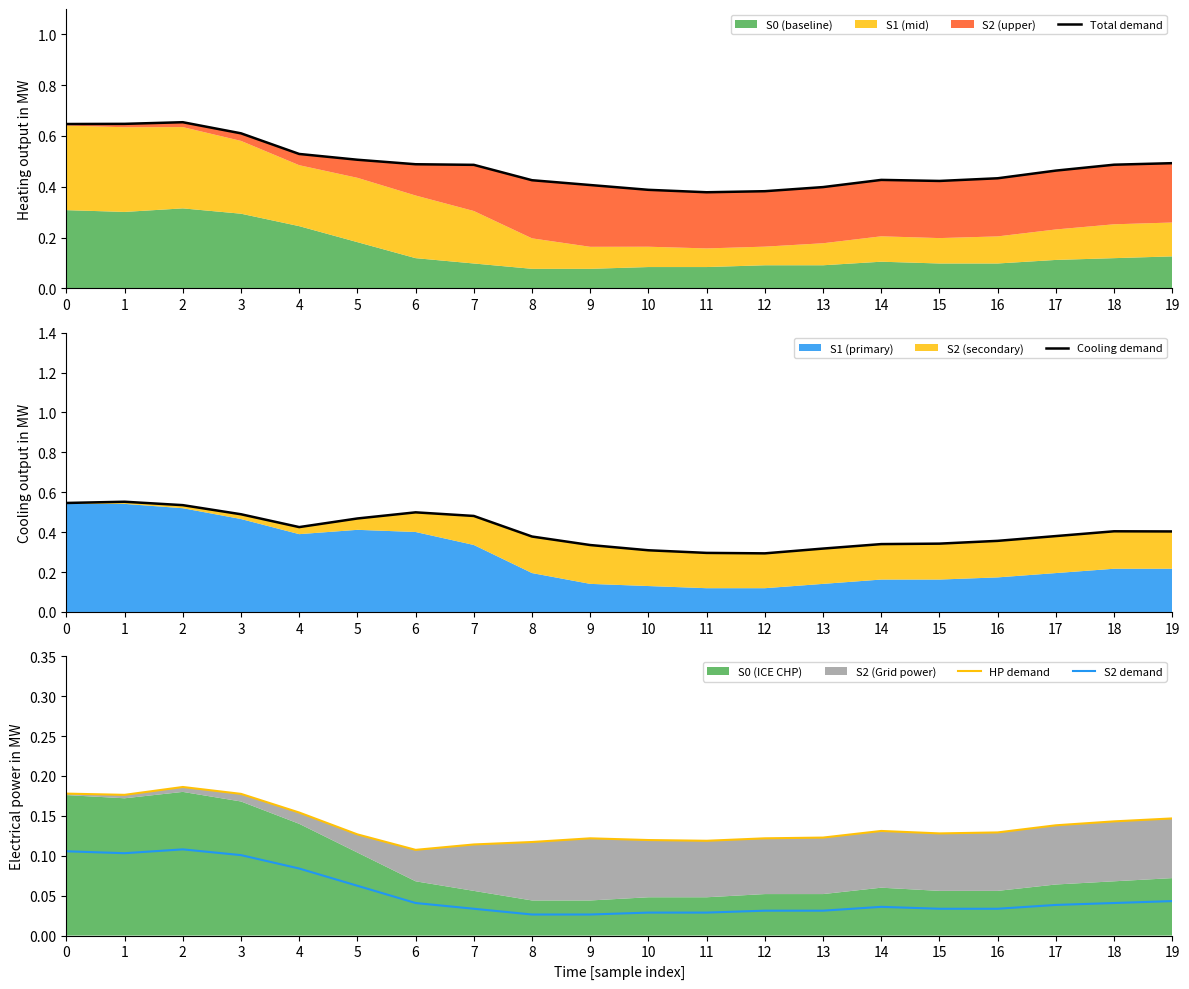

At which category does the chart reach its minimum across all series?

8